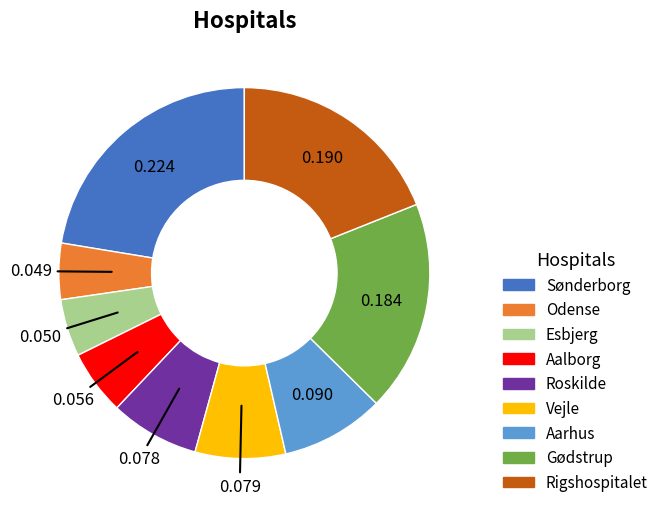

Which slice is the largest?

Sønderborg